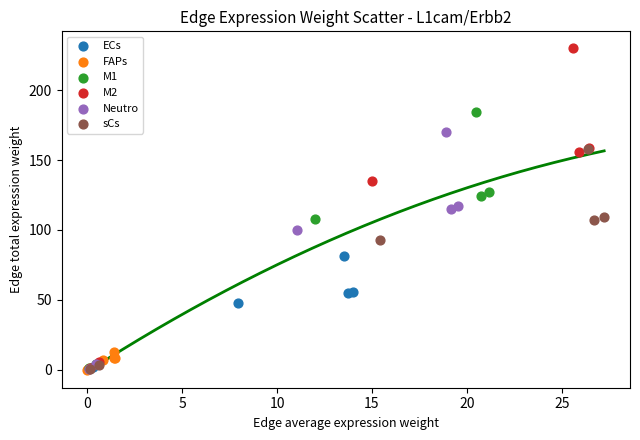

Which series reaches the maximum Y coordinate?

M2